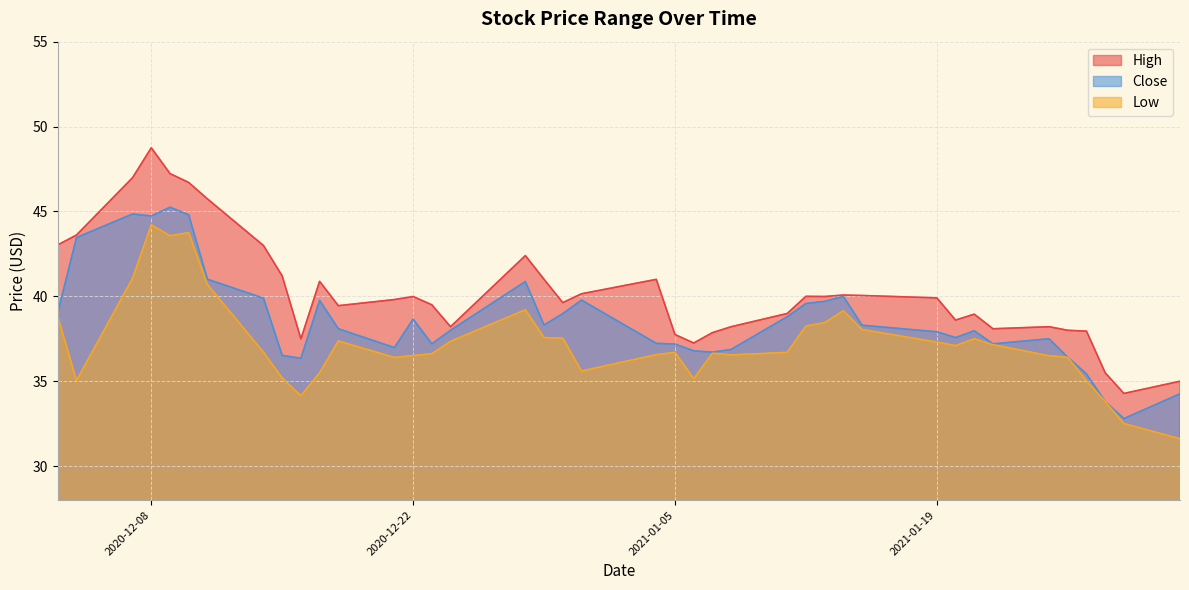

Which series has the largest total across all categories?

High